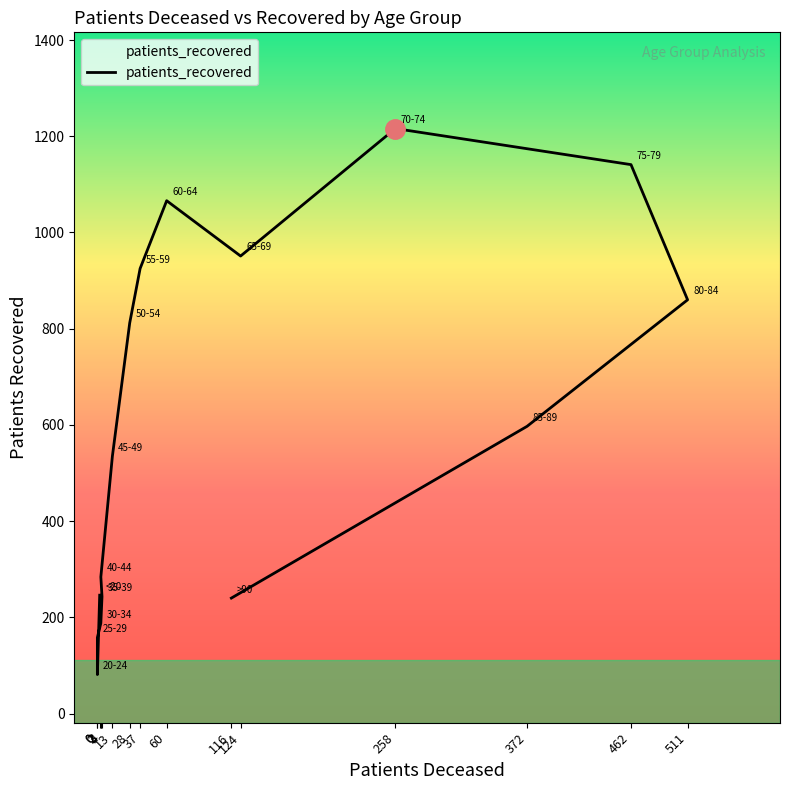

Is it true that the value at 60 is 1066?

True